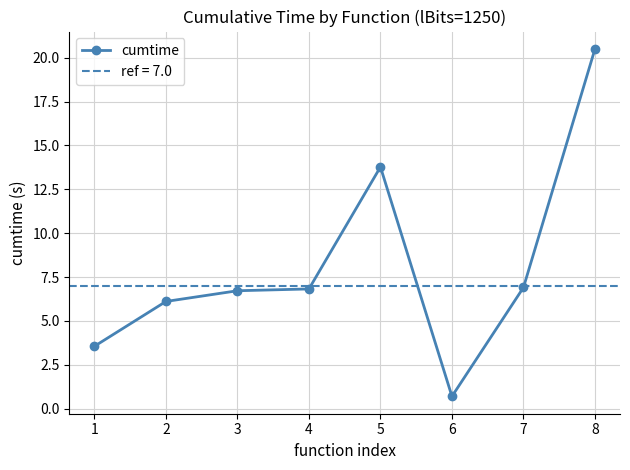

How many lines are shown in the chart?

1